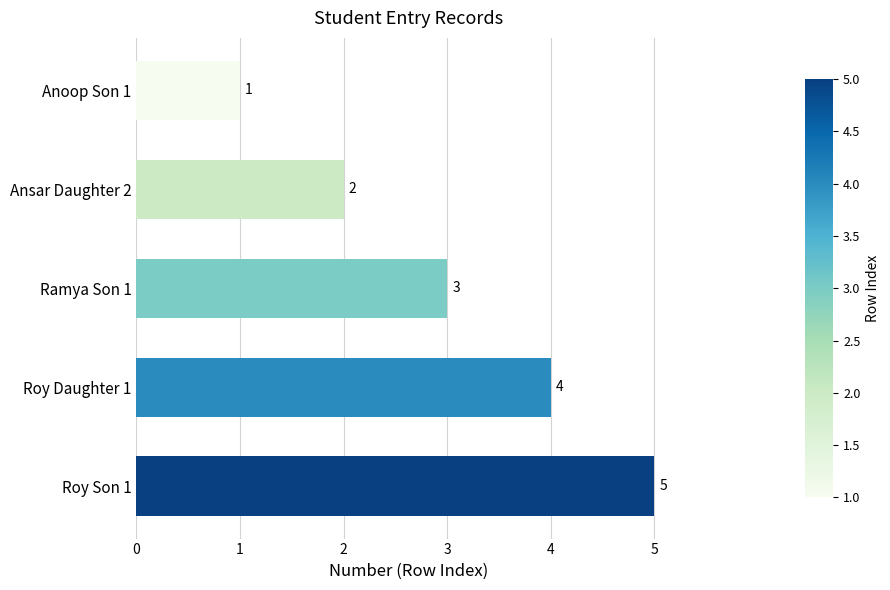

Are the bars horizontal?

Yes